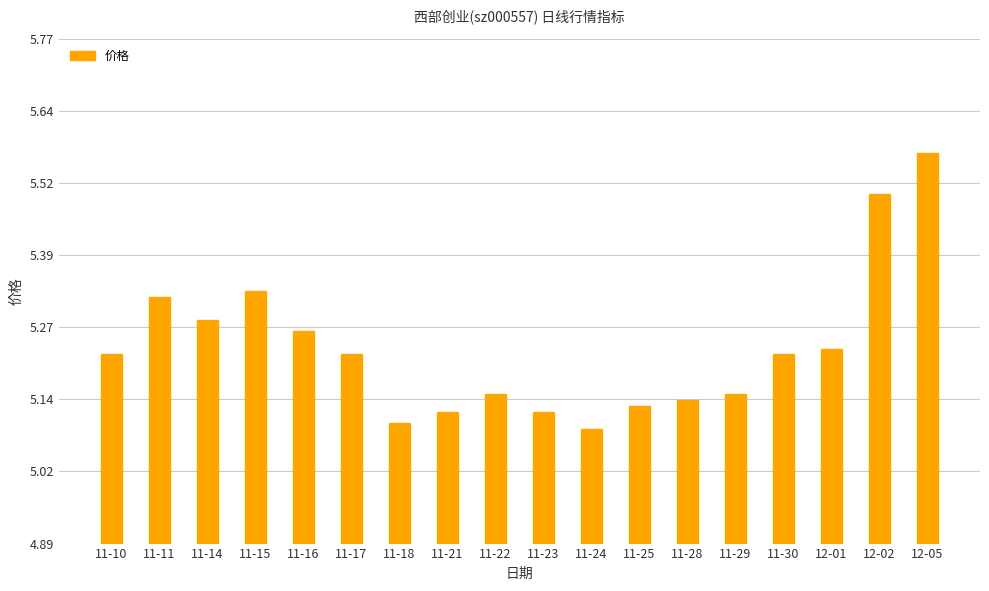

What is the ratio of the value at 11-15 to the value at 12-05?

1.0